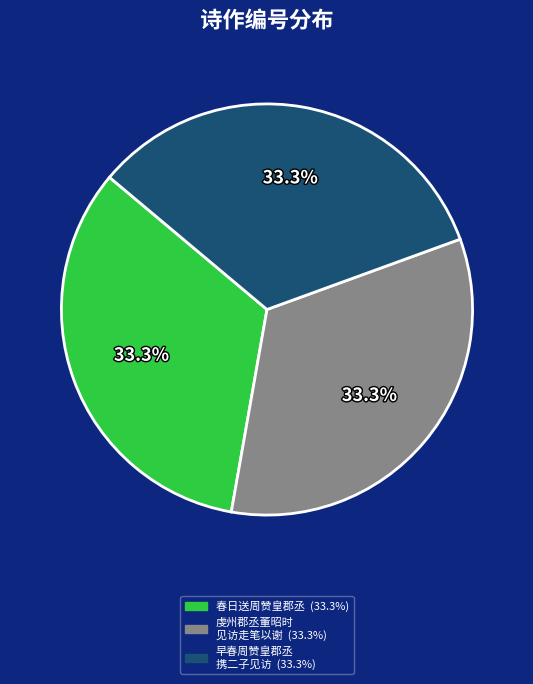

Does any single category account for the majority?

No